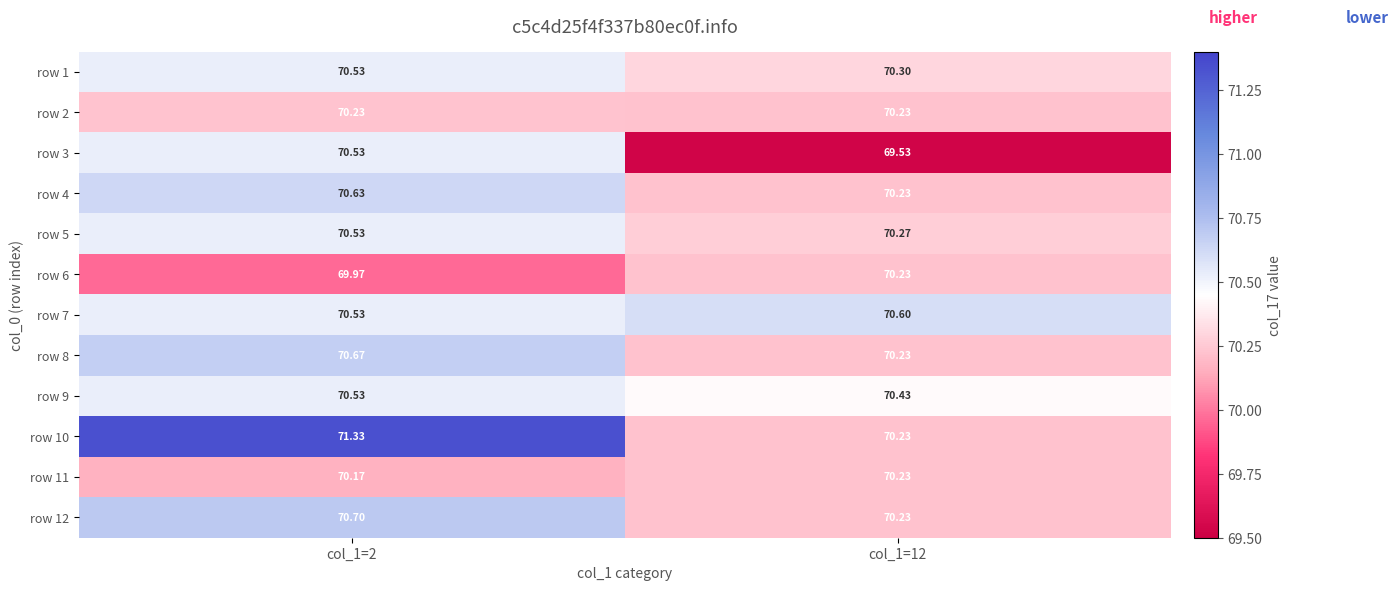

Is the value of row 1 at col_1=12 greater than the value of row 7 at col_1=12?

No